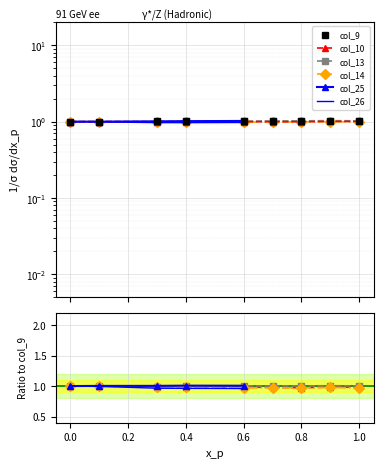

True or false: col_14 has more than 2 interior local peaks.

False